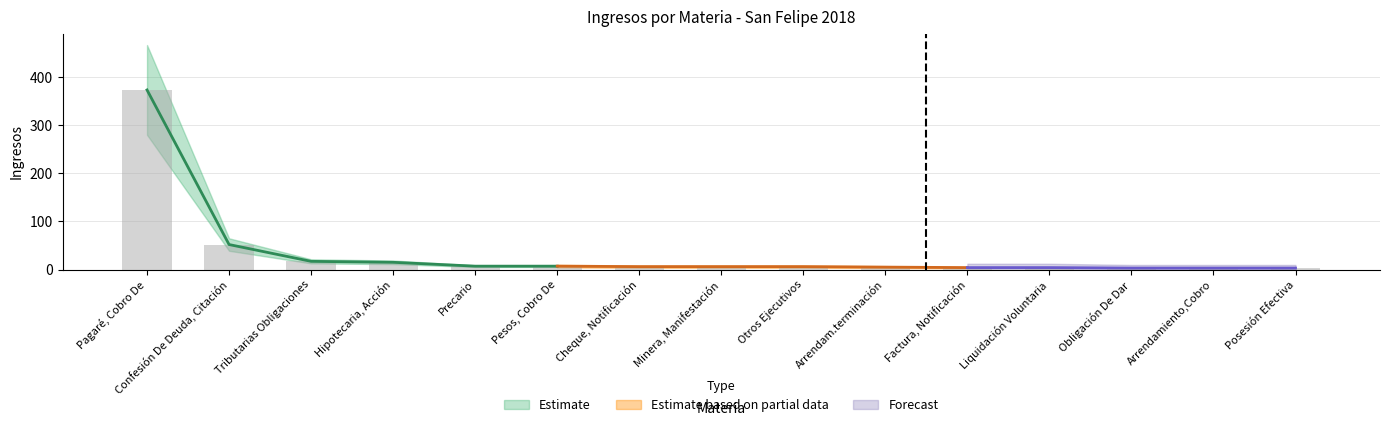

What is the change in value from Cheque, Notificación to Liquidación Voluntaria?

-2